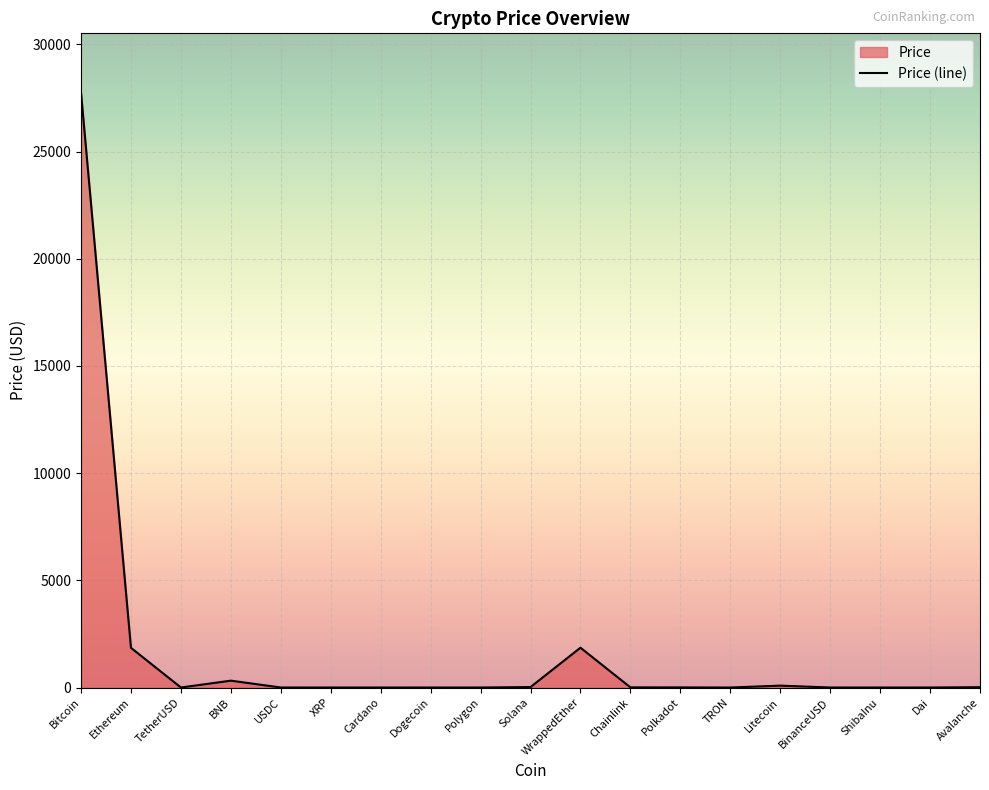

How many lines are shown in the chart?

1